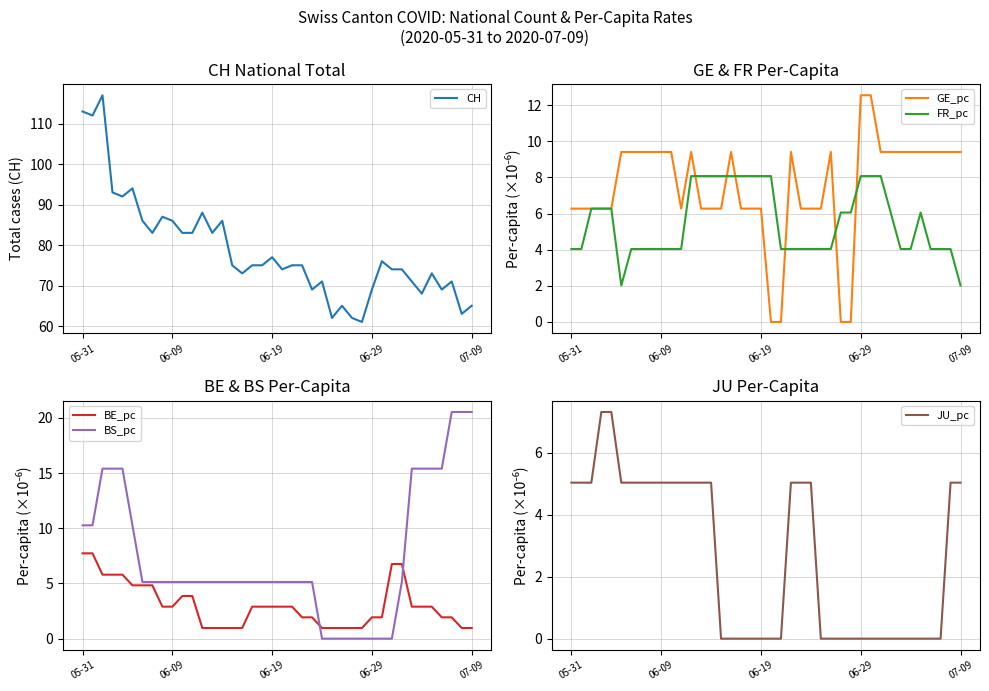

What is the difference between the maximum and minimum values in the FR_pc series?

6.1